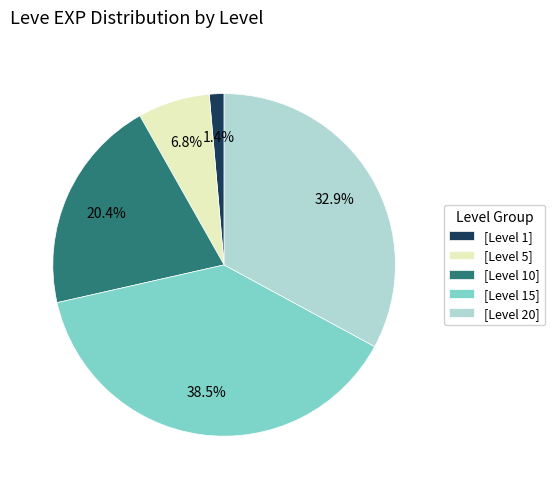

Does [Level 5] represent more than half of the total?

No